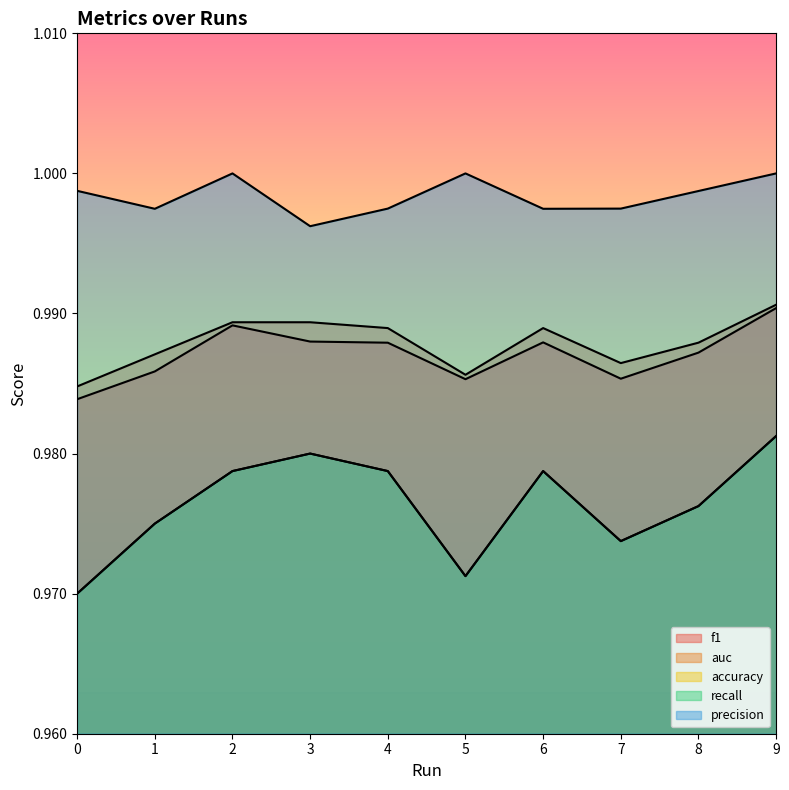

How many lines are shown in the chart?

5